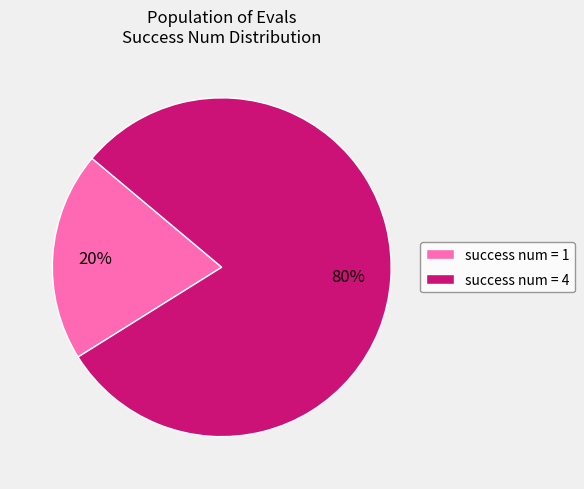

Between success num = 1 and success num = 4, which is larger?

success num = 4